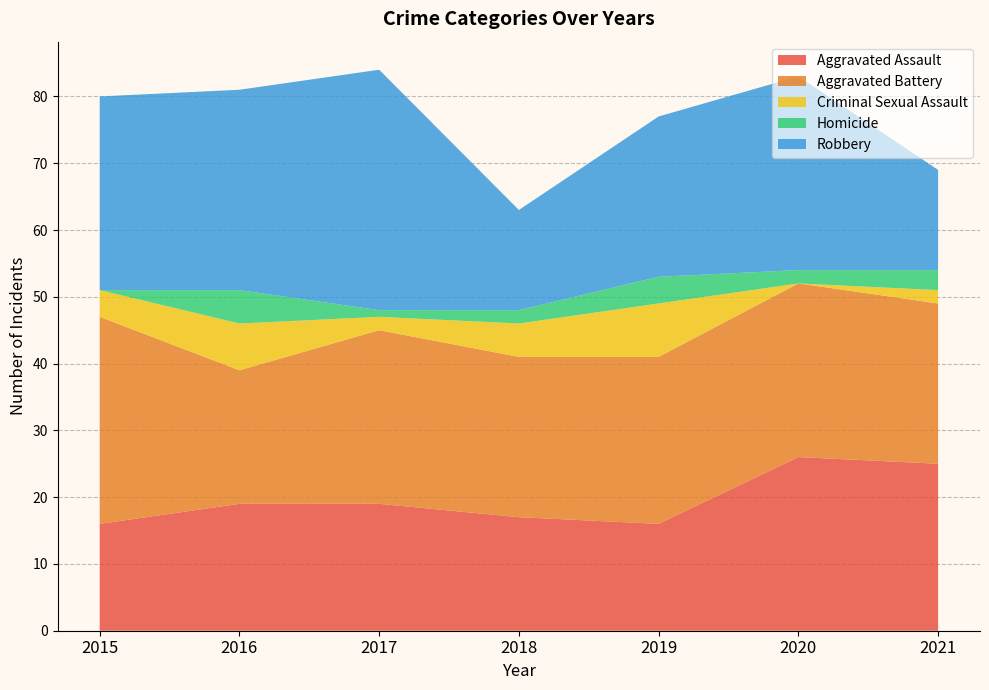

Reading left to right, transcribe all the data shown in this chart.

Aggravated Assault: 2015=16	2016=19	2017=19	2018=17	2019=16	2020=26	2021=25
Aggravated Battery: 2015=31	2016=20	2017=26	2018=24	2019=25	2020=26	2021=24
Criminal Sexual Assault: 2015=4	2016=7	2017=2	2018=5	2019=8	2020=0	2021=2
Homicide: 2015=0	2016=5	2017=1	2018=2	2019=4	2020=2	2021=3
Robbery: 2015=29	2016=30	2017=36	2018=15	2019=24	2020=29	2021=15